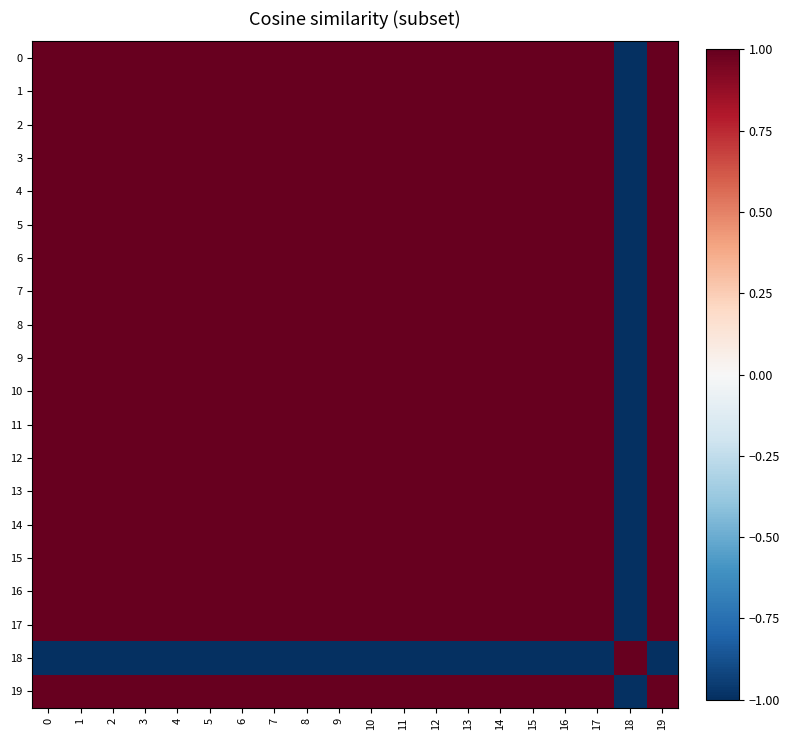

What is the spread (max minus min) of values at 19?

2.0